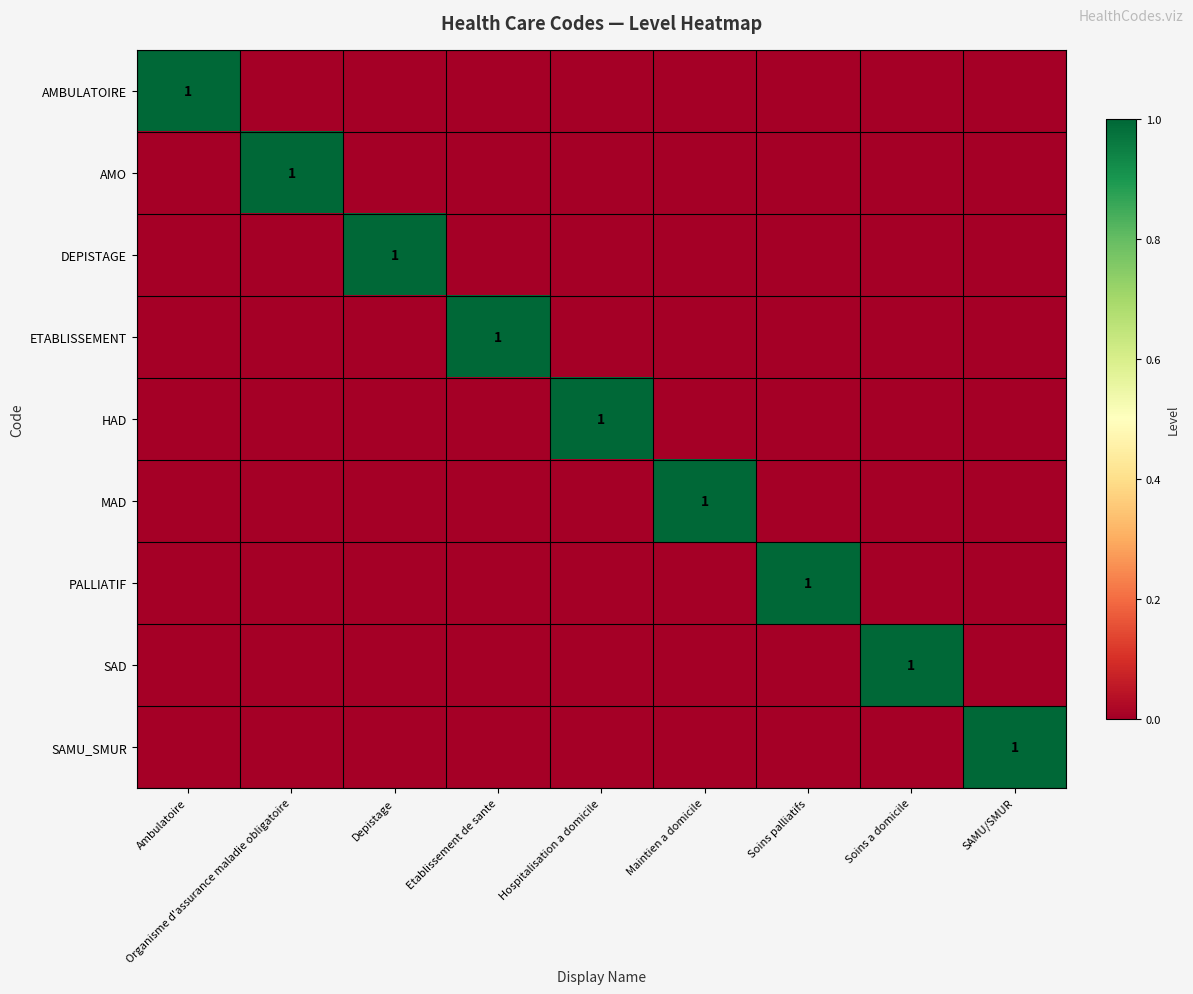

True or false: SAD has a value of 1 at Soins a domicile.

True